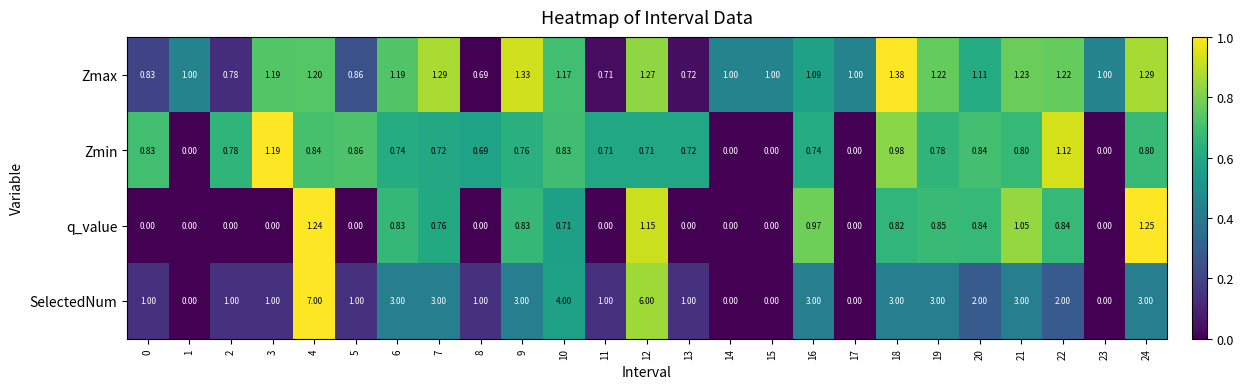

Which series changed the most between 12 and 18?

SelectedNum